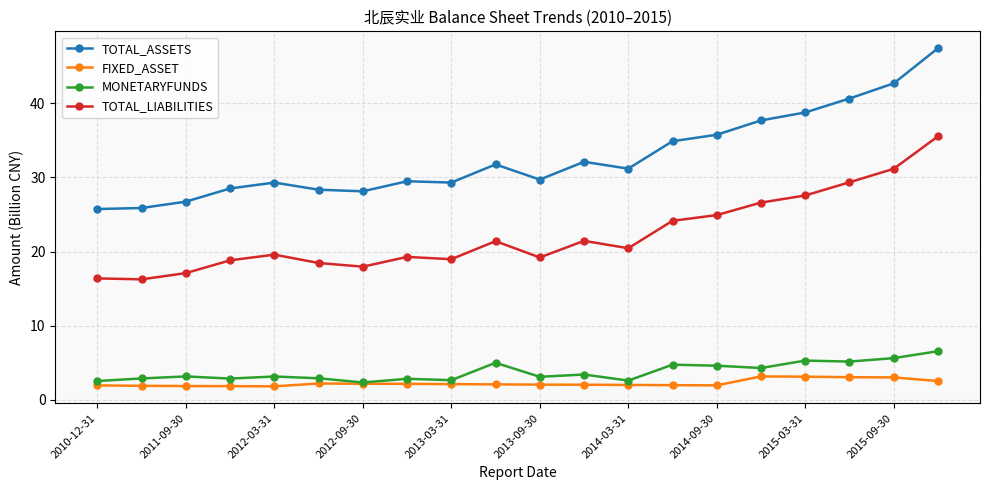

Which series has the largest range (max minus min)?

TOTAL_ASSETS